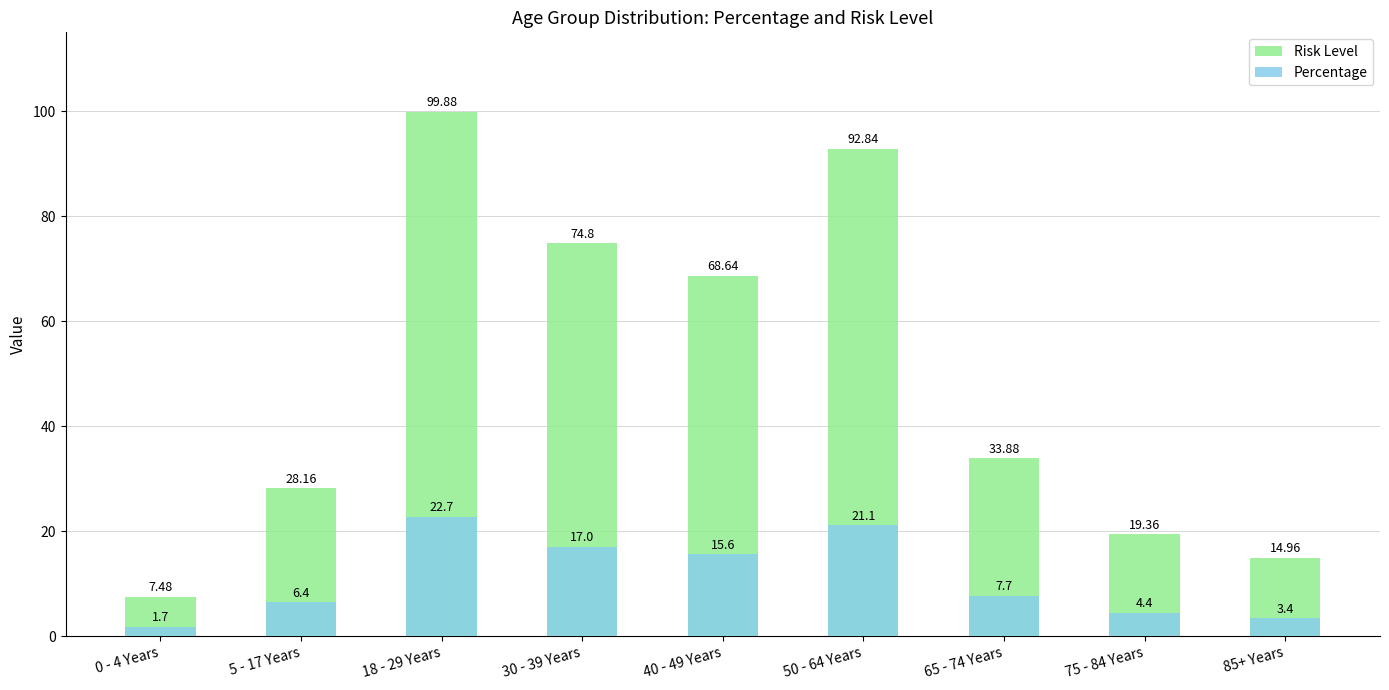

At how many categories does at least one series exceed 18?

7